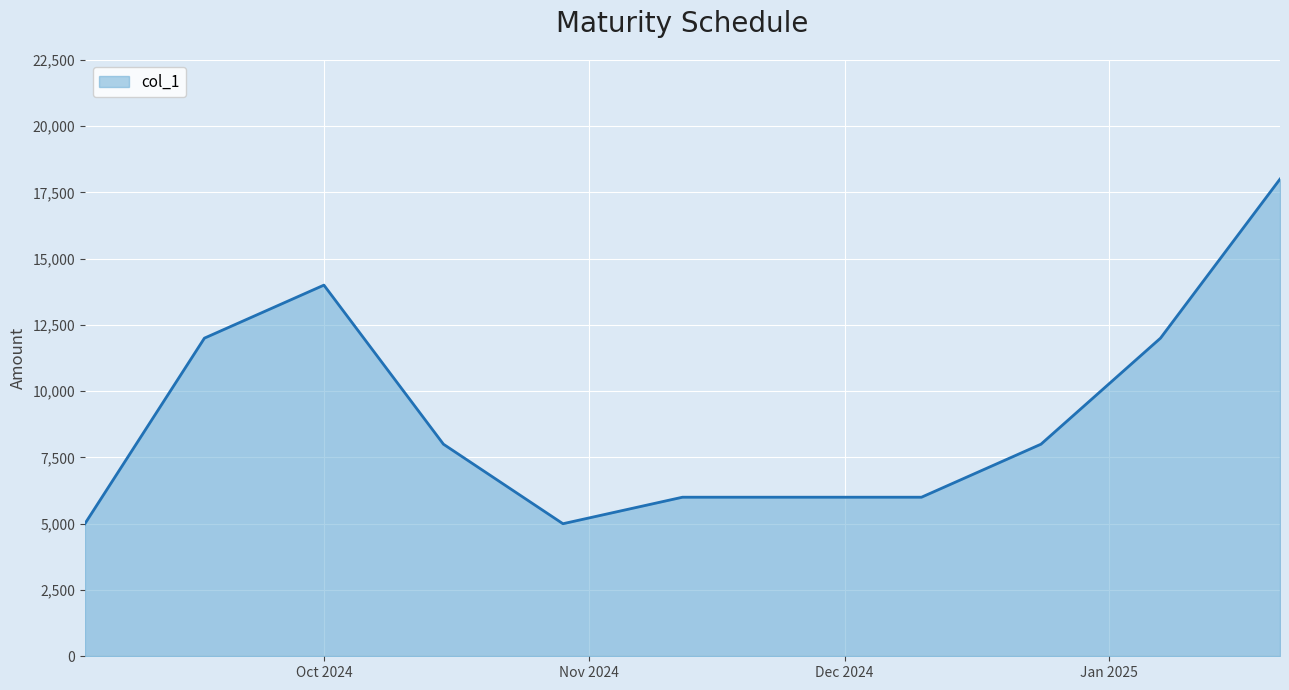

What is the greatest value displayed?

18000